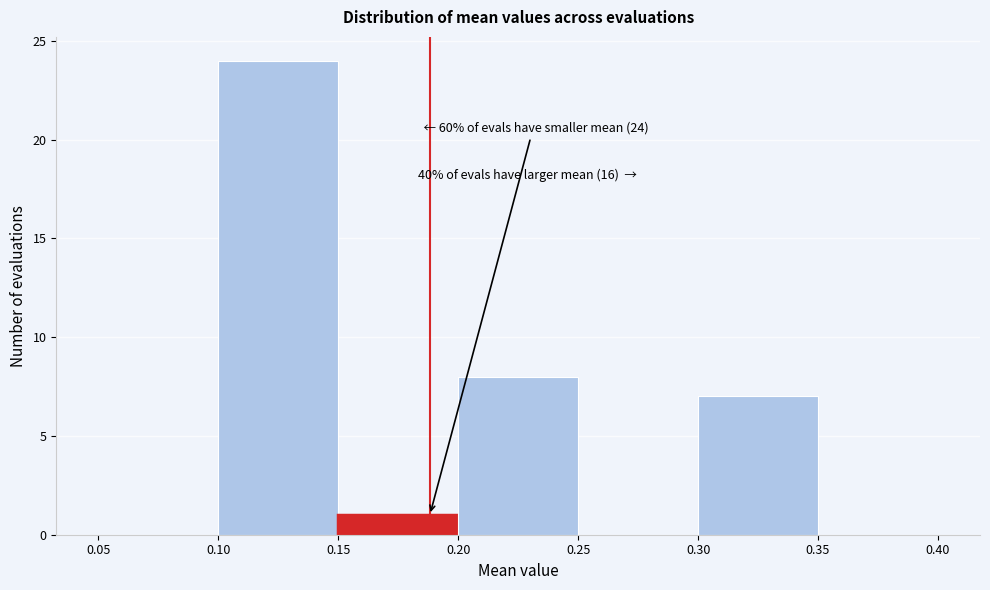

Over which range of the x-axis is the bar tallest?

0.10 to 0.15